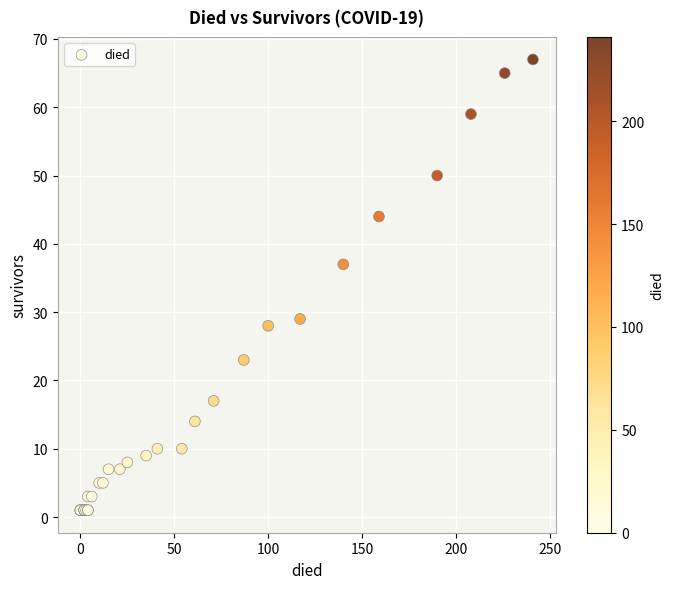

What Y value in the scatter plot is closest to 34?

37